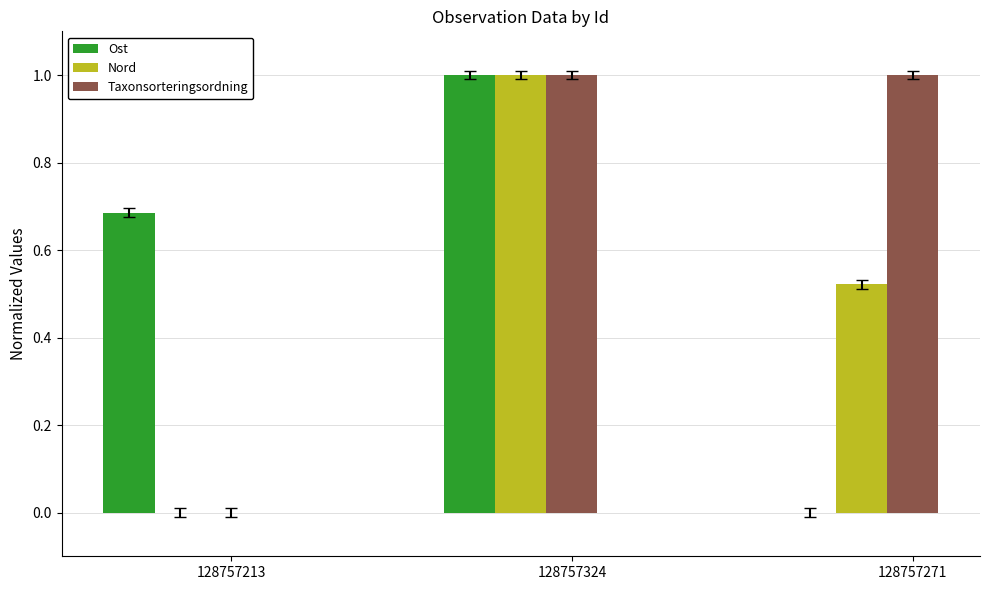

What is the sum of all Taxonsorteringsordning values?

2.0